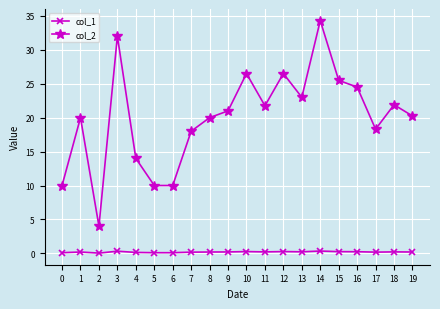

True or false: col_2 and col_1 intersect in this chart.

False